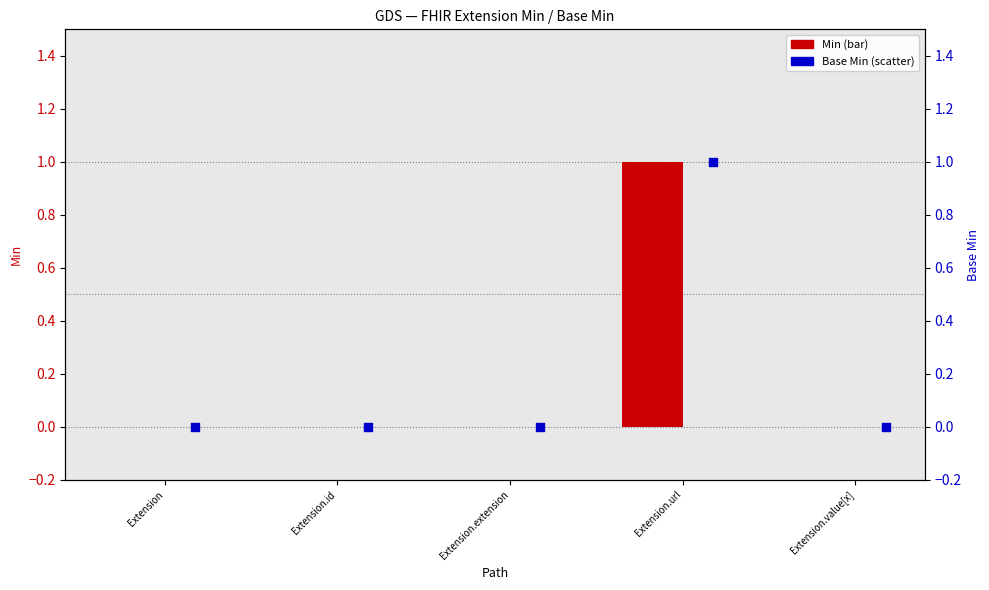

At which category is the sum across all series the highest?

Extension.url